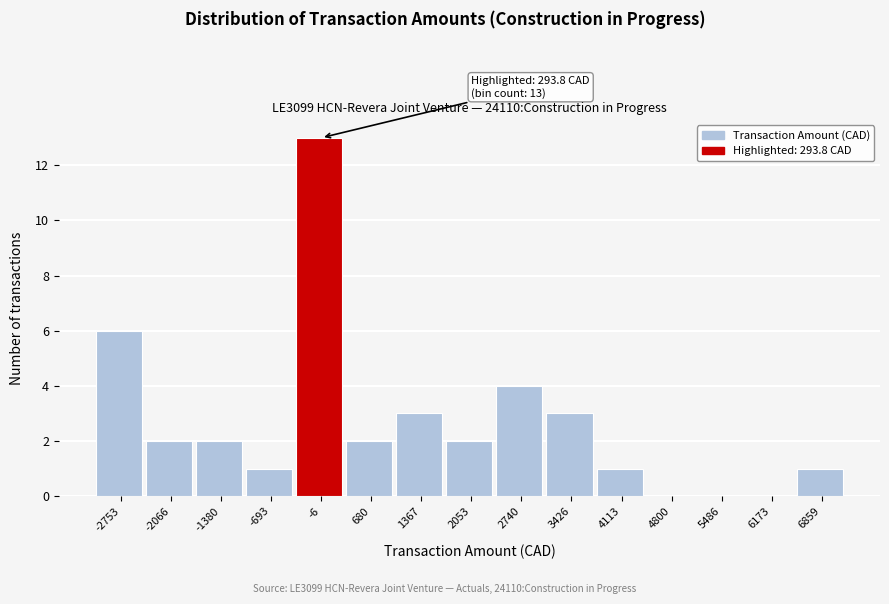

Which range on the x-axis has the tallest bar?

-300 to 300